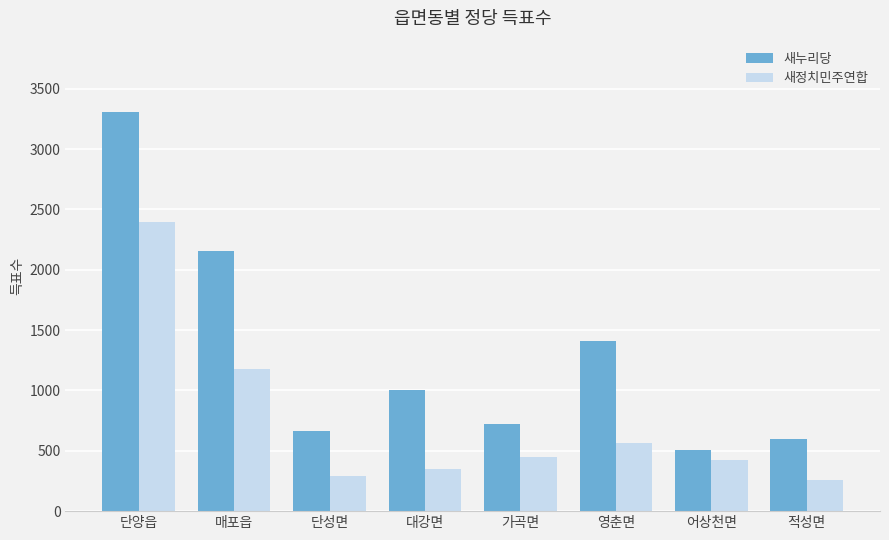

Reading left to right, transcribe all the data shown in this chart.

새누리당: 단양읍=3303	매포읍=2154	단성면=667	대강면=1004	가곡면=719	영춘면=1408	어상천면=504	적성면=600
새정치민주연합: 단양읍=2396	매포읍=1175	단성면=287	대강면=346	가곡면=449	영춘면=564	어상천면=421	적성면=256